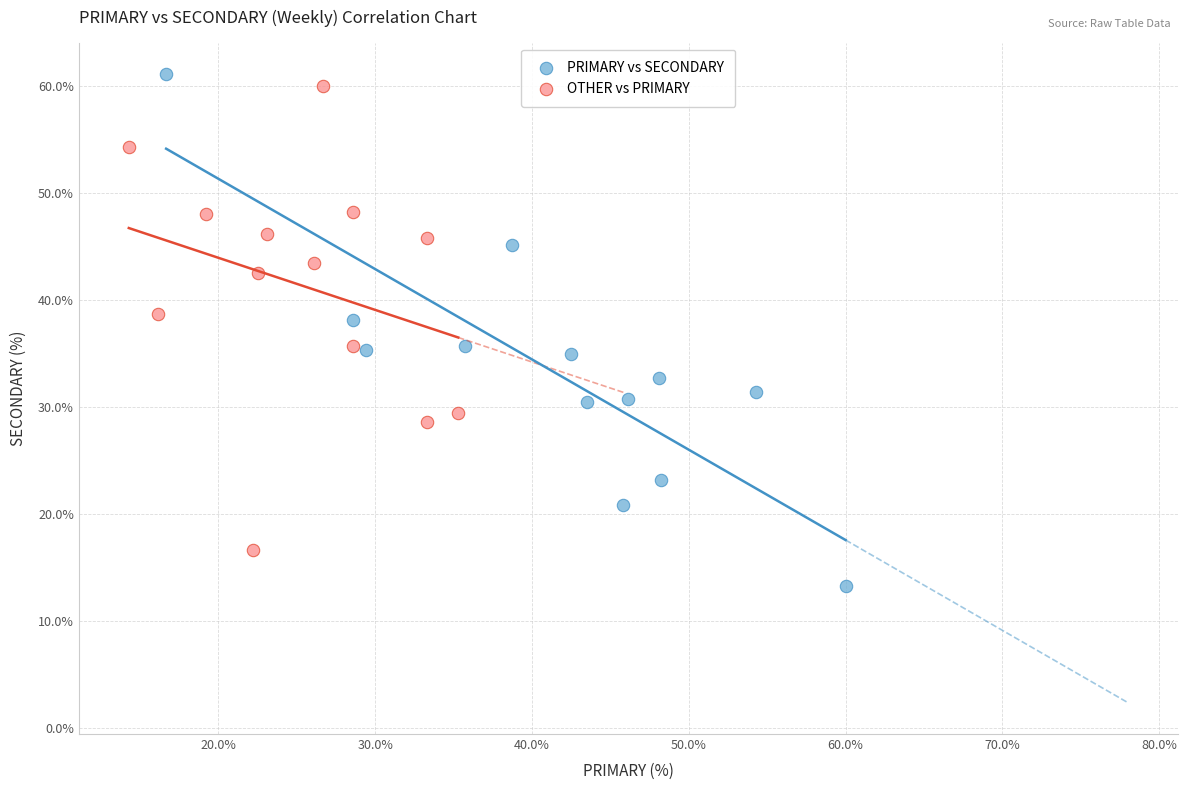

Which series has the largest Y range (max minus min)?

PRIMARY vs SECONDARY